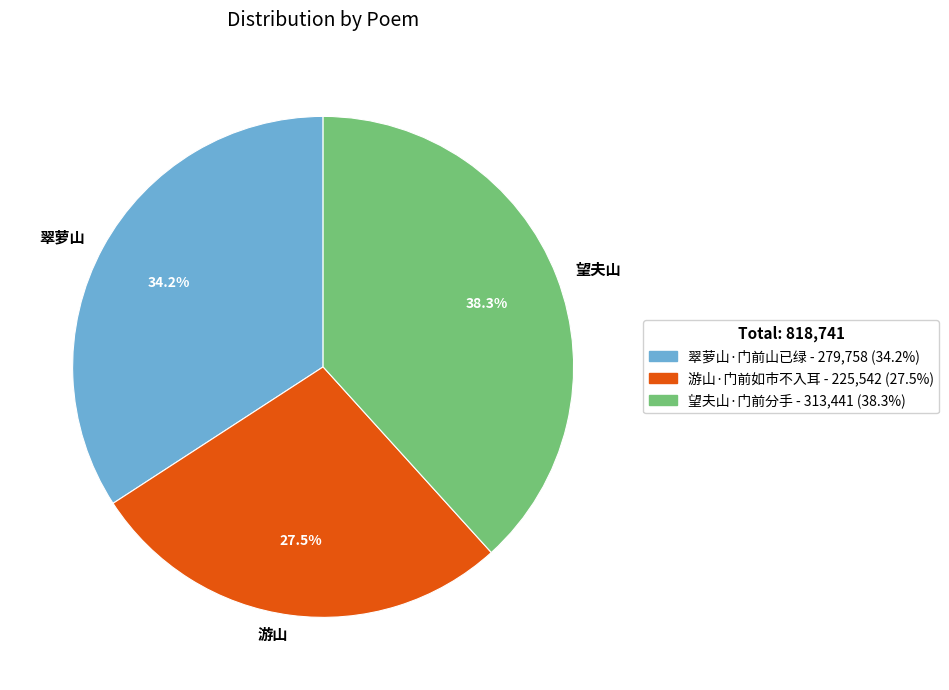

What is the largest slice in the pie chart?

望夫山